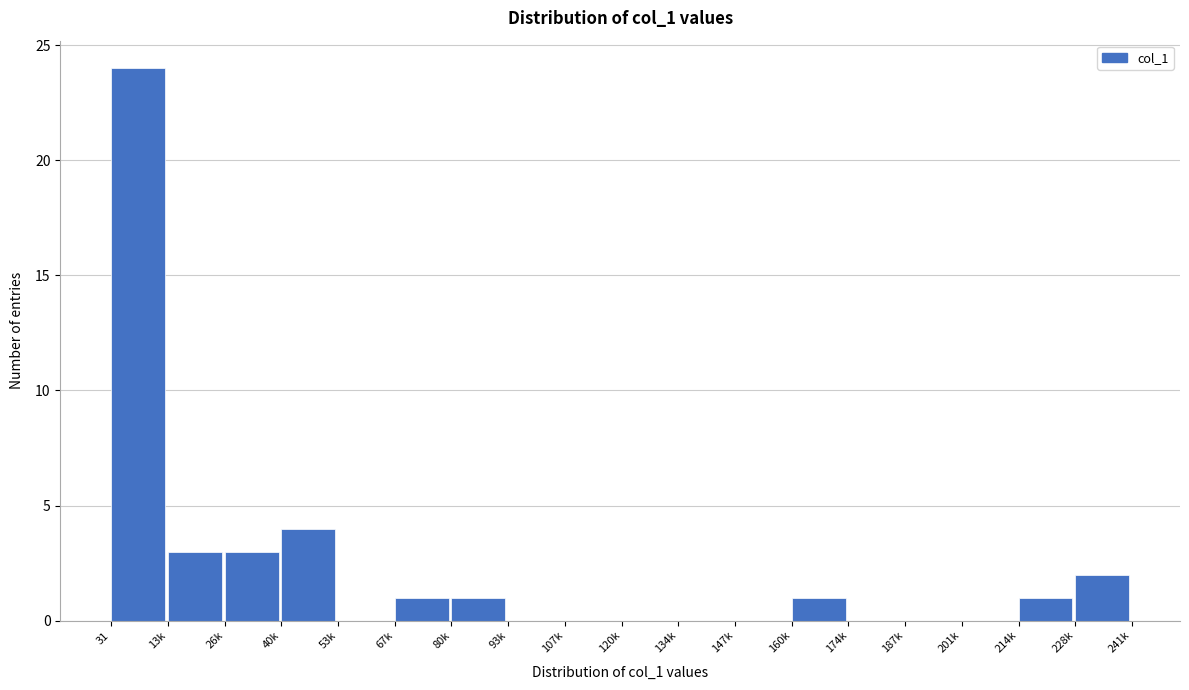

Reading right to left, transcribe all the data shown in this chart.

228k=2	214k=1	201k=0	187k=0	174k=0	160k=1	147k=0	134k=0	120k=0	107k=0	93k=0	80k=1	67k=1	53k=0	40k=4	26k=3	13k=3	31=24